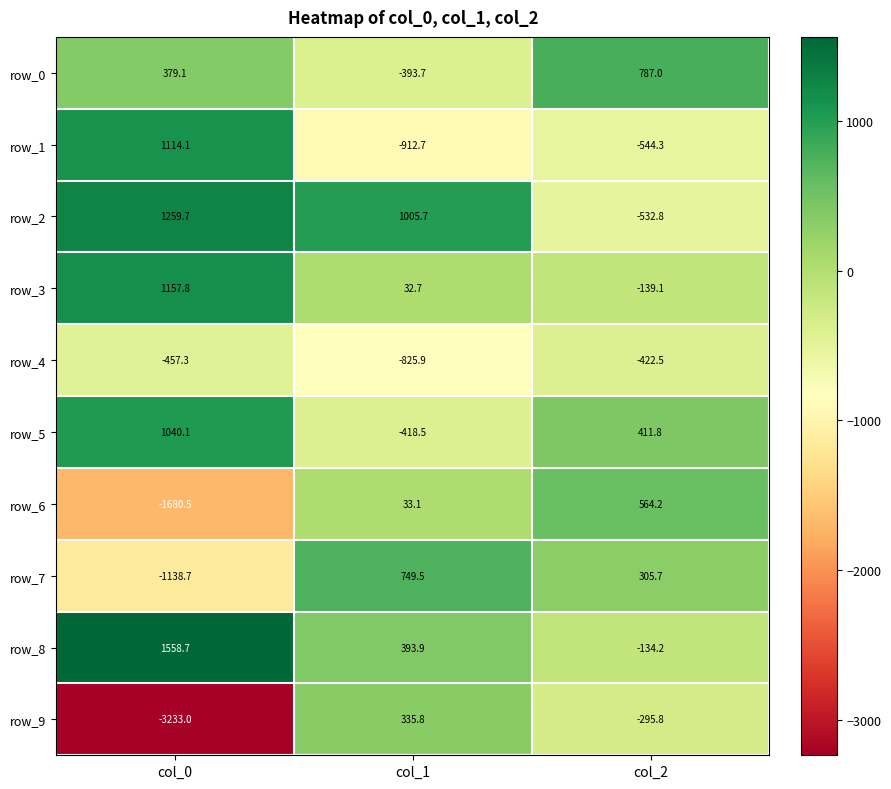

Which series has the largest total across all categories?

row_8